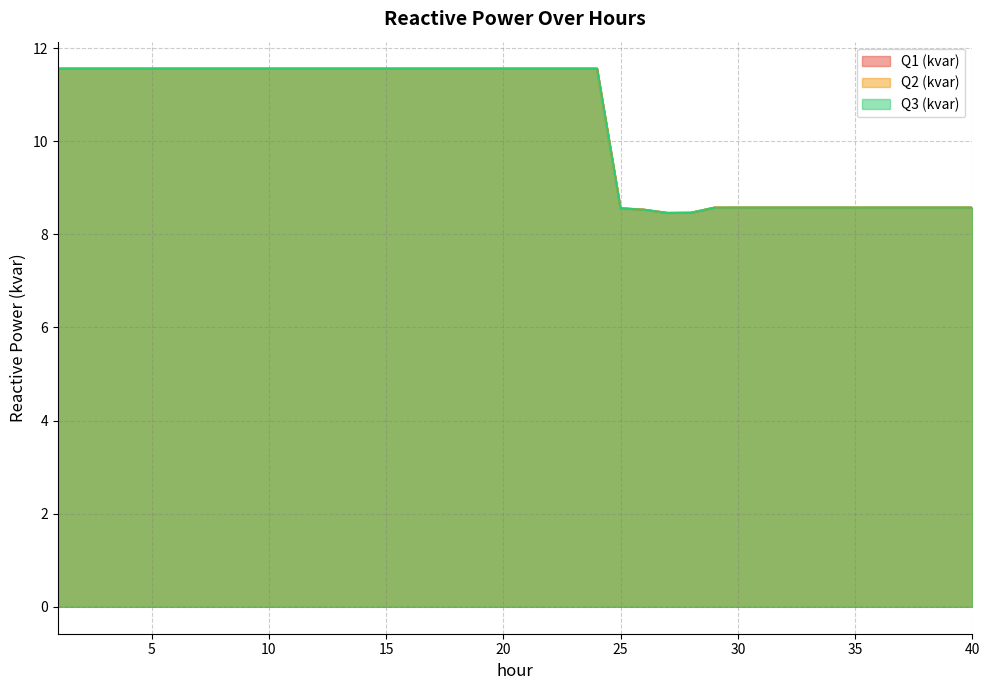

True or false: Q3 (kvar) and Q2 (kvar) intersect in this chart.

False